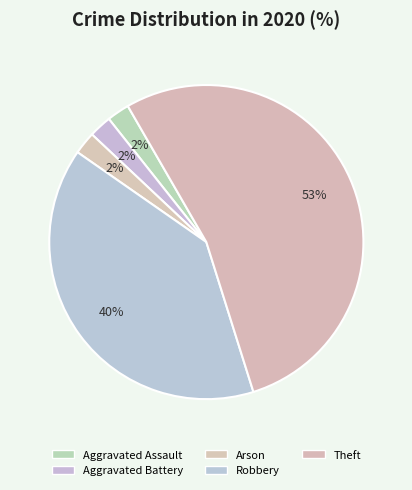

Combined, what portion of the pie is Aggravated Battery and Theft?

55.8%